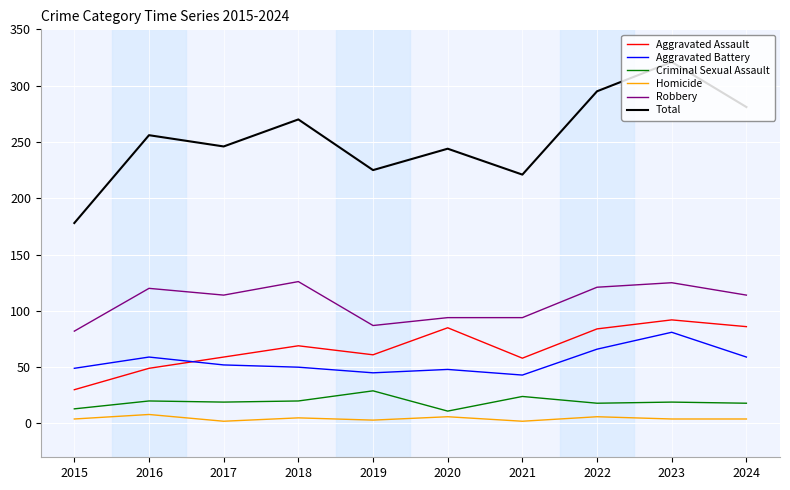

Between 2015 and 2016, which series saw the biggest shift?

Total